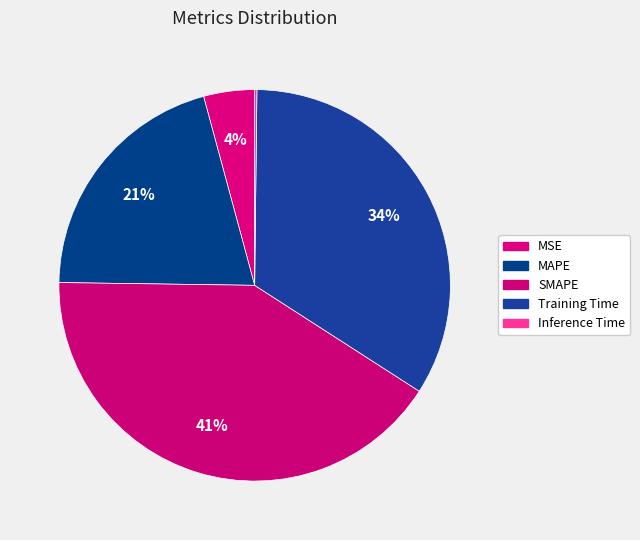

What percentage do MAPE and Inference Time together represent?

20.8%